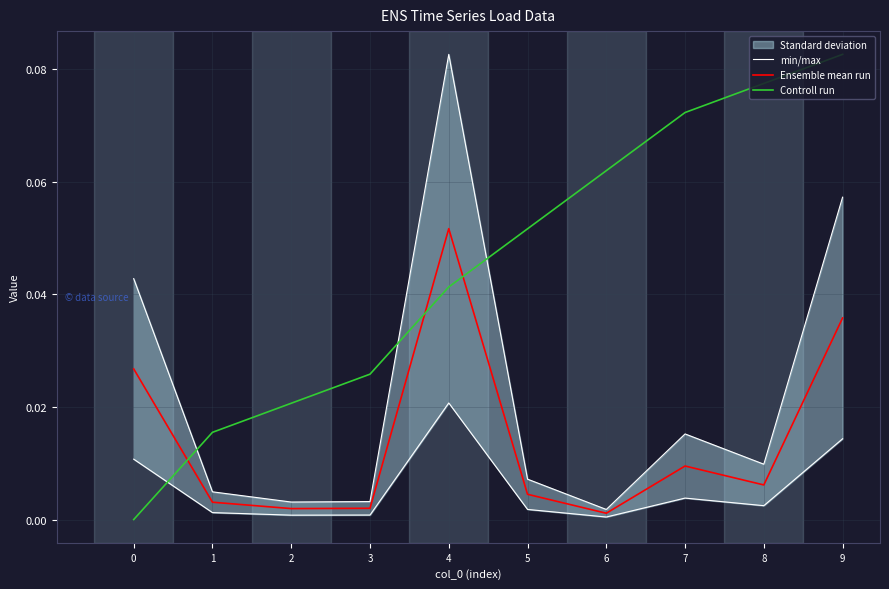

After their last crossing, which series has the higher values: Controll run or min/max?

Controll run